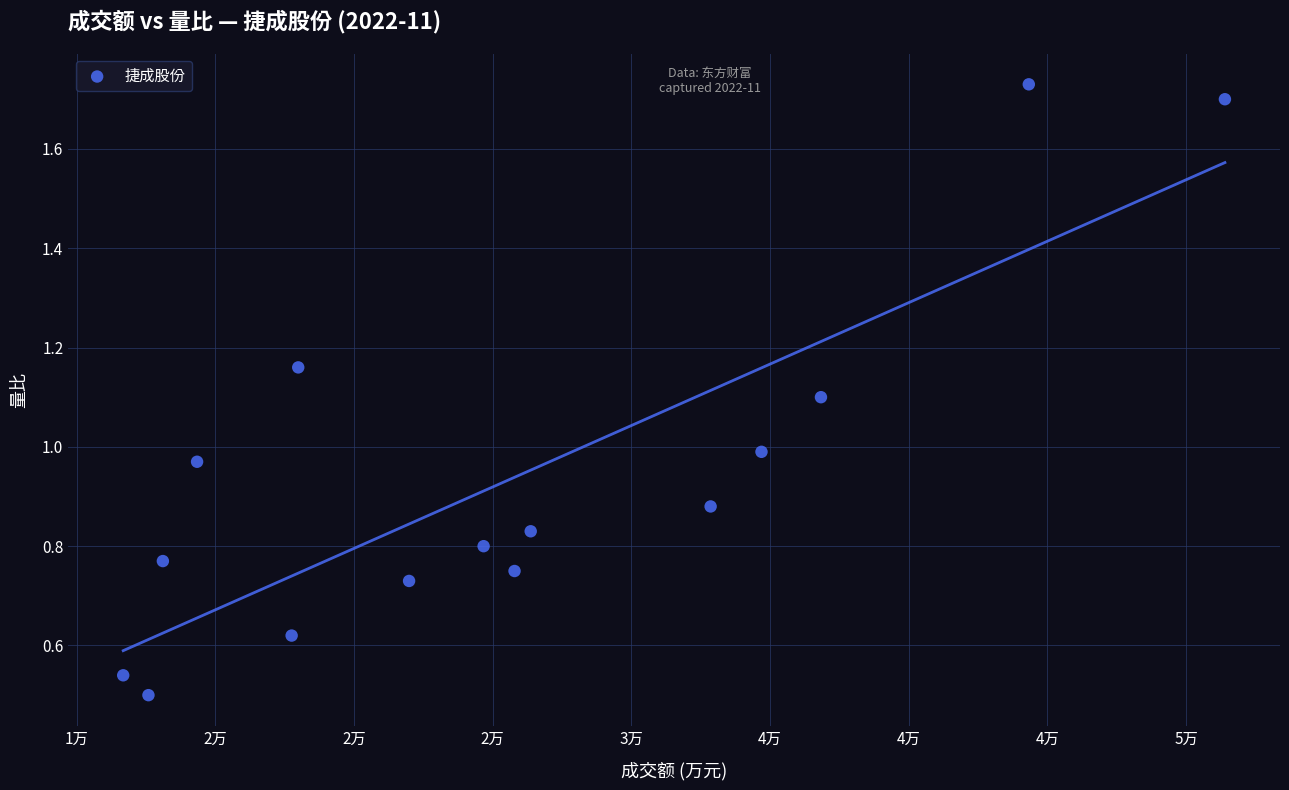

What is the range of X values (max minus min)?

39718.0